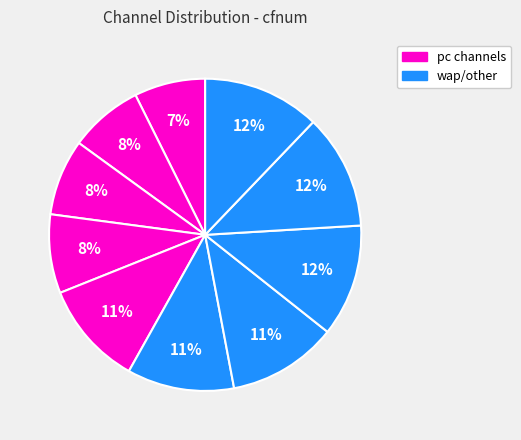

How many segments does this pie chart have?

10